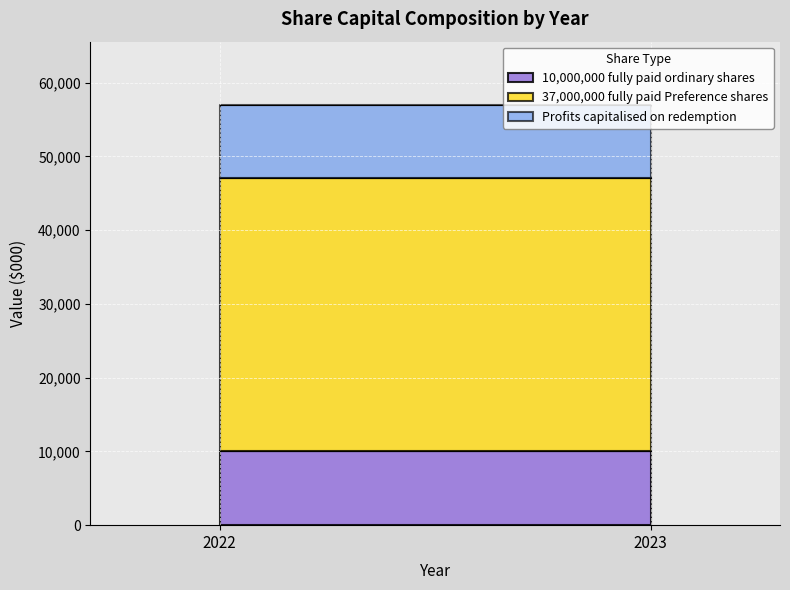

Is it true that 10,000,000 fully paid ordinary shares equals 13988 at 2022?

False